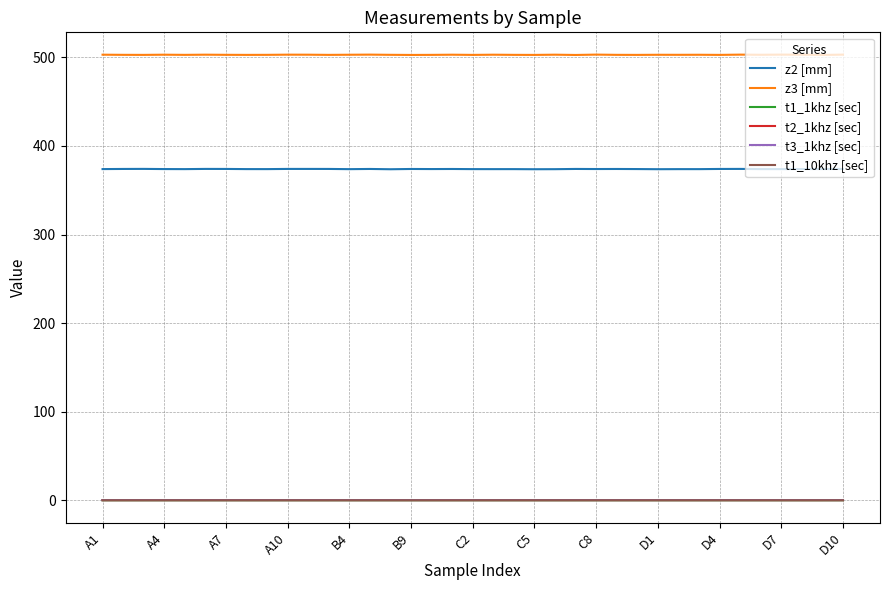

Which series has the largest total across all categories?

z3 [mm]